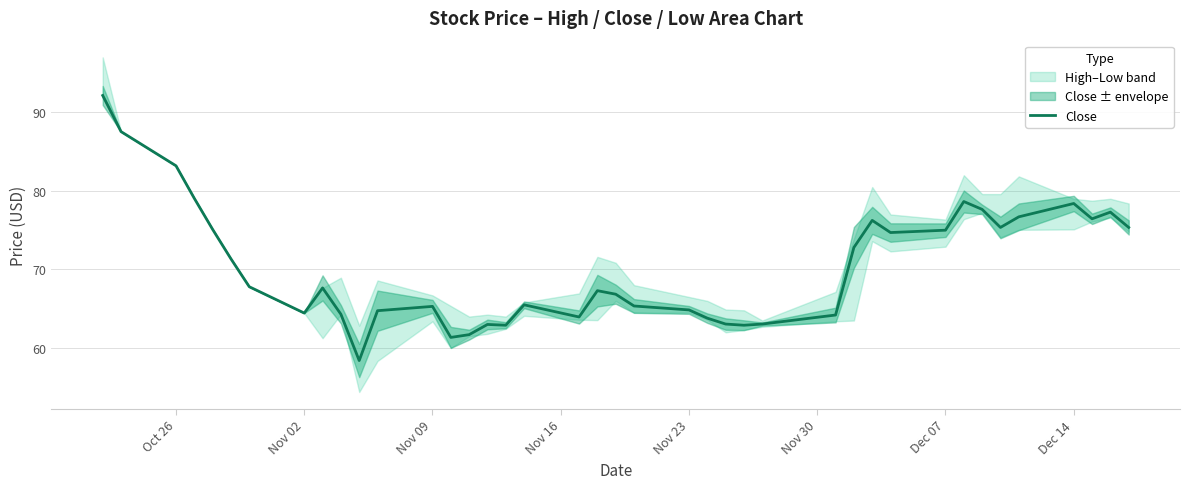

The Close series shows 103.3 at Nov 02. True or false?

False